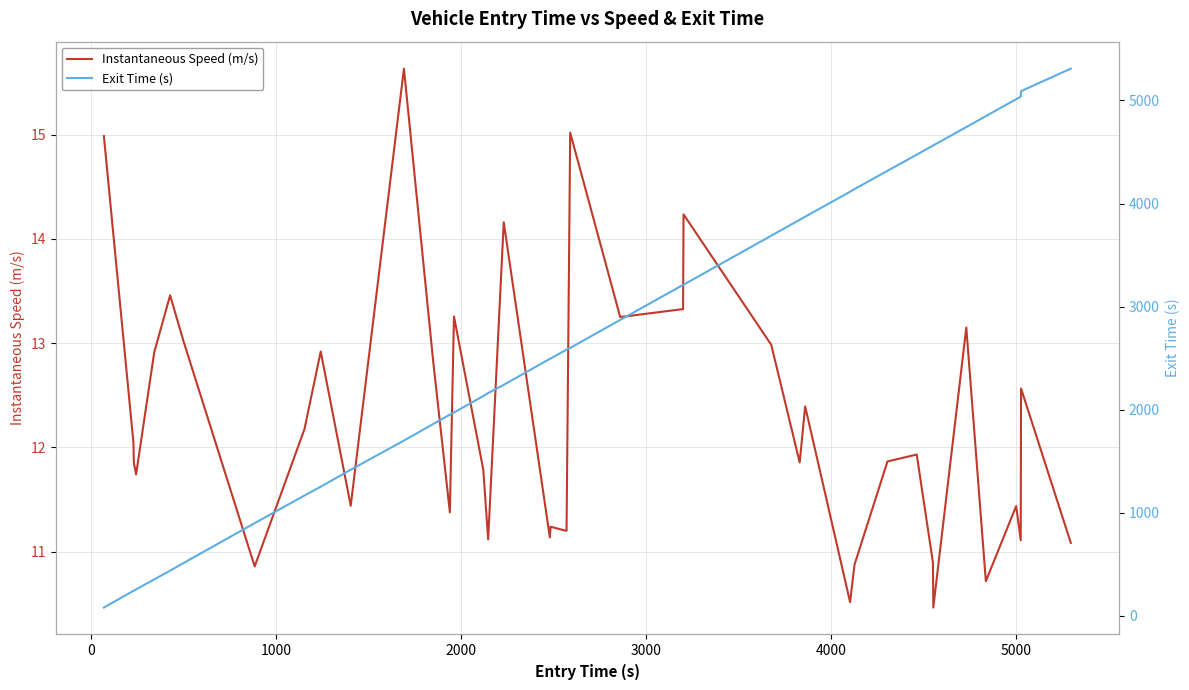

Is the value of Exit Time (s) at 6000 greater than the value of Instantaneous Speed (m/s) at 4000?

Yes